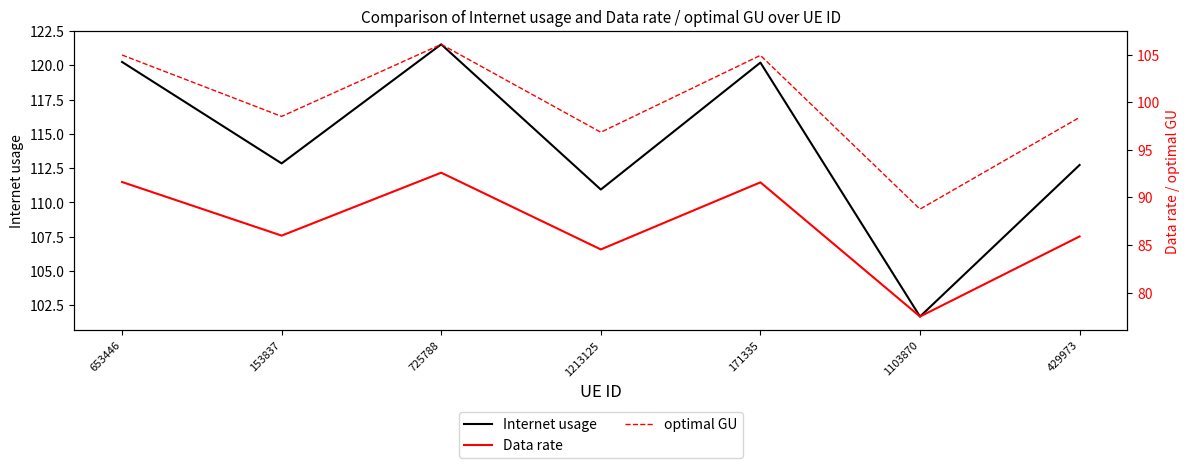

How many lines are shown in the chart?

3